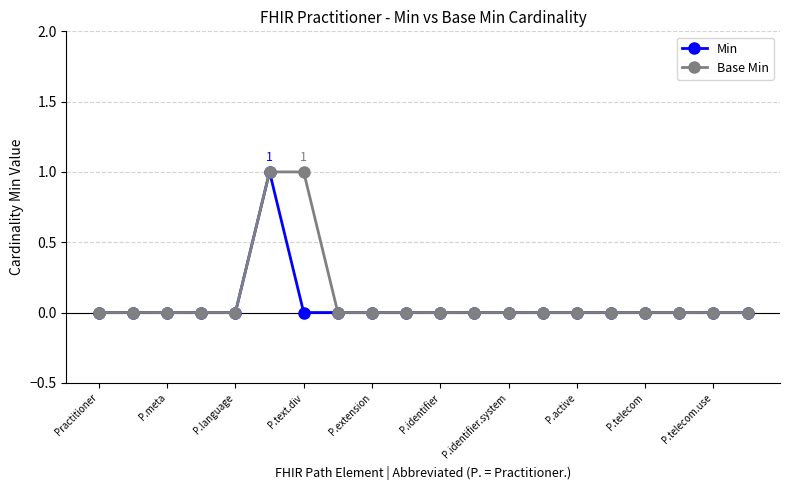

True or false: Min and Base Min cross at least once.

False